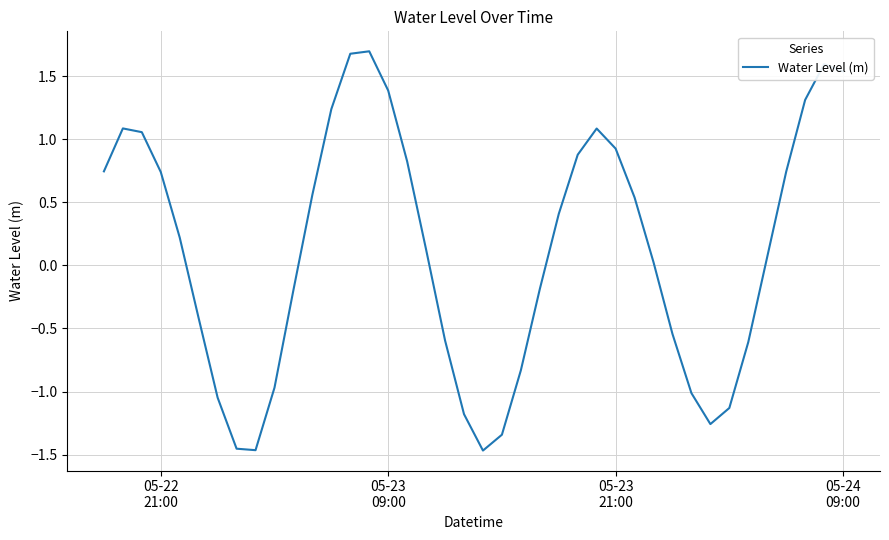

What is the difference between the maximum and minimum values?

3.2